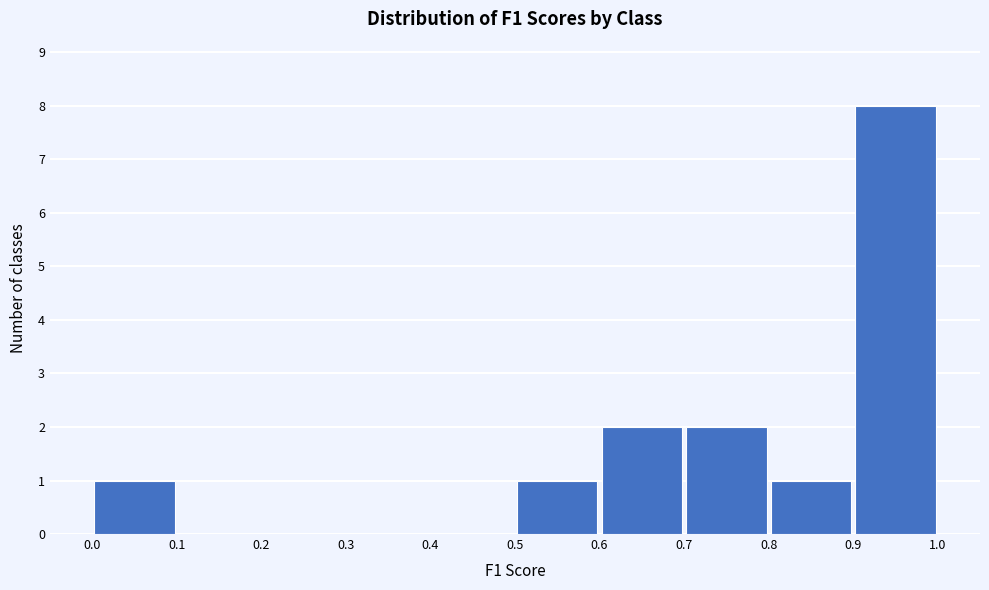

How tall is the bar that spans 0.7 to 0.8 on the x-axis? The values are not printed on the chart, so give them approximately, as read against the axis.

2